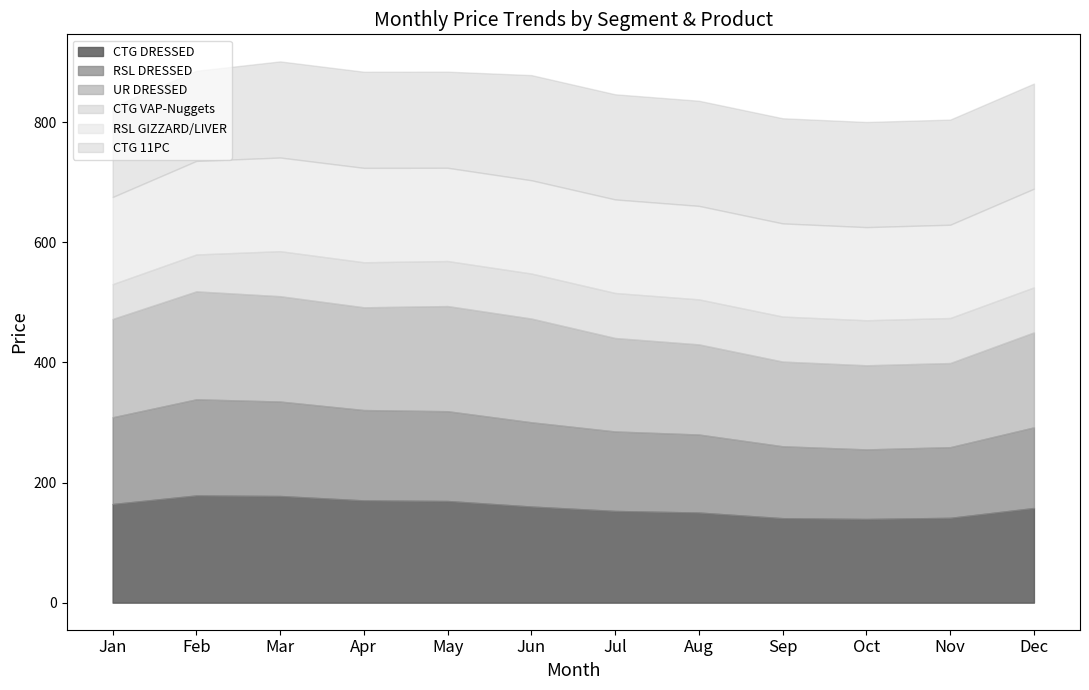

How many series are shown in this chart?

6